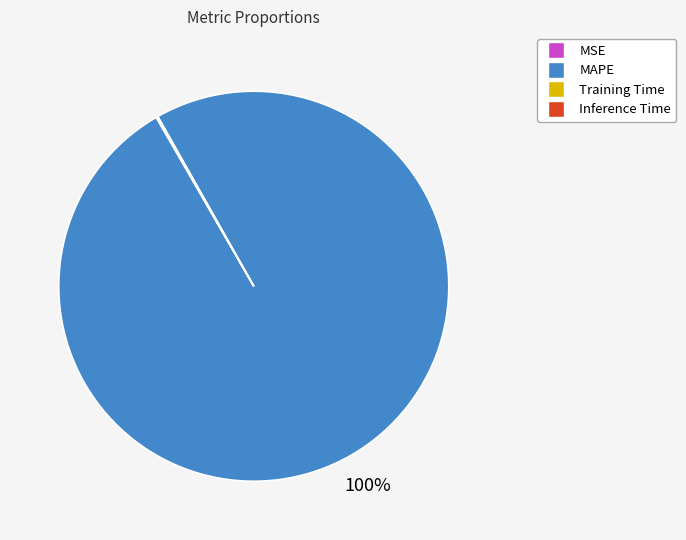

To the nearest percent, what is the average slice percentage?

25%